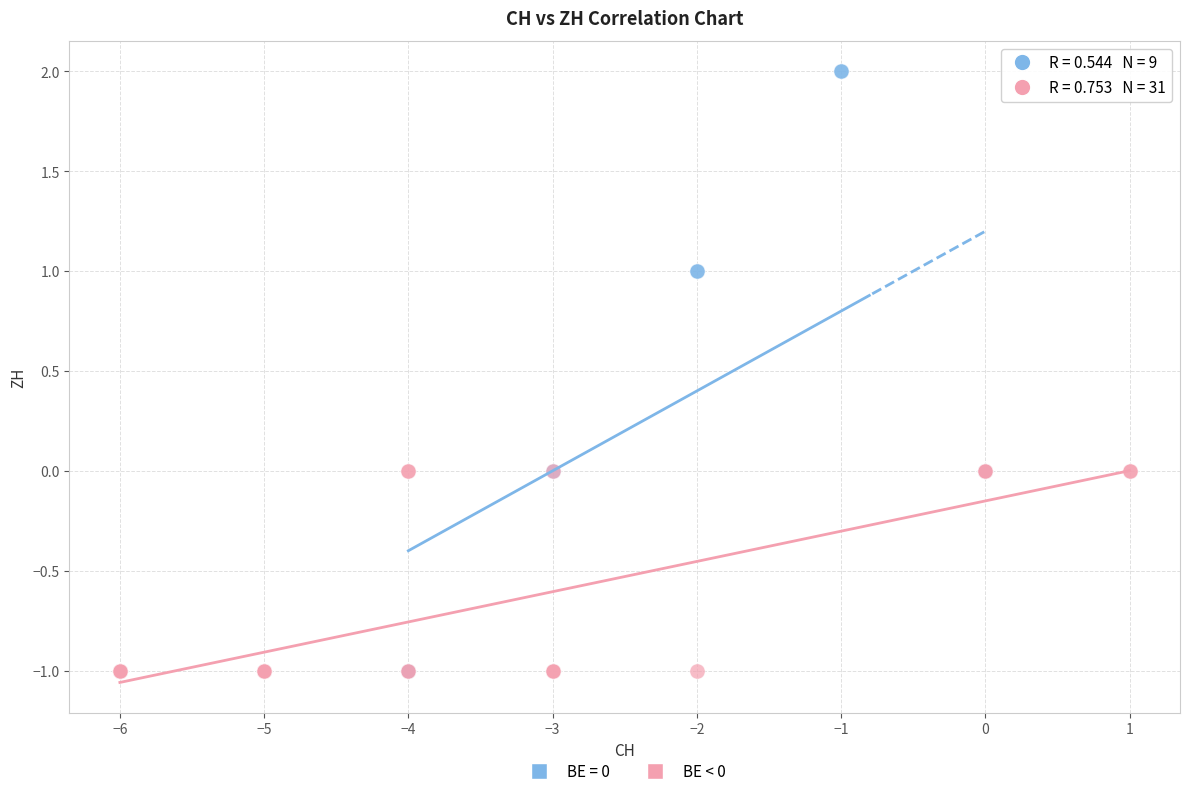

Which series contains the highest Y value?

BE = 0